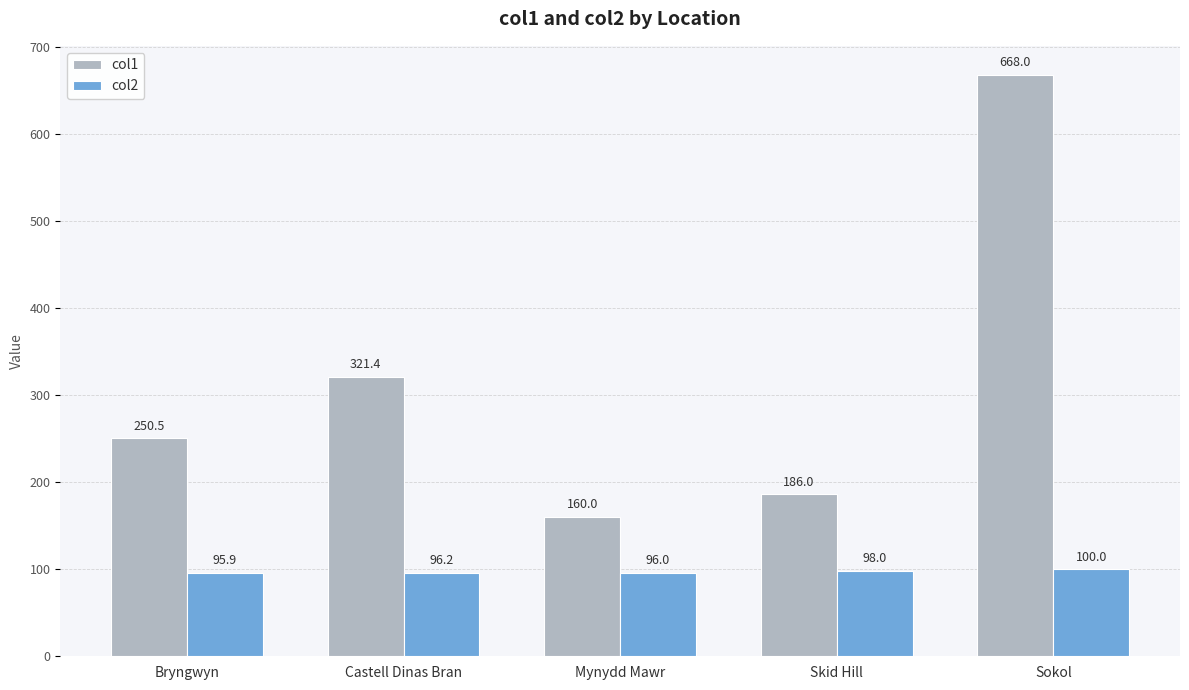

Between Castell Dinas Bran and Skid Hill, which series saw the biggest shift?

col1